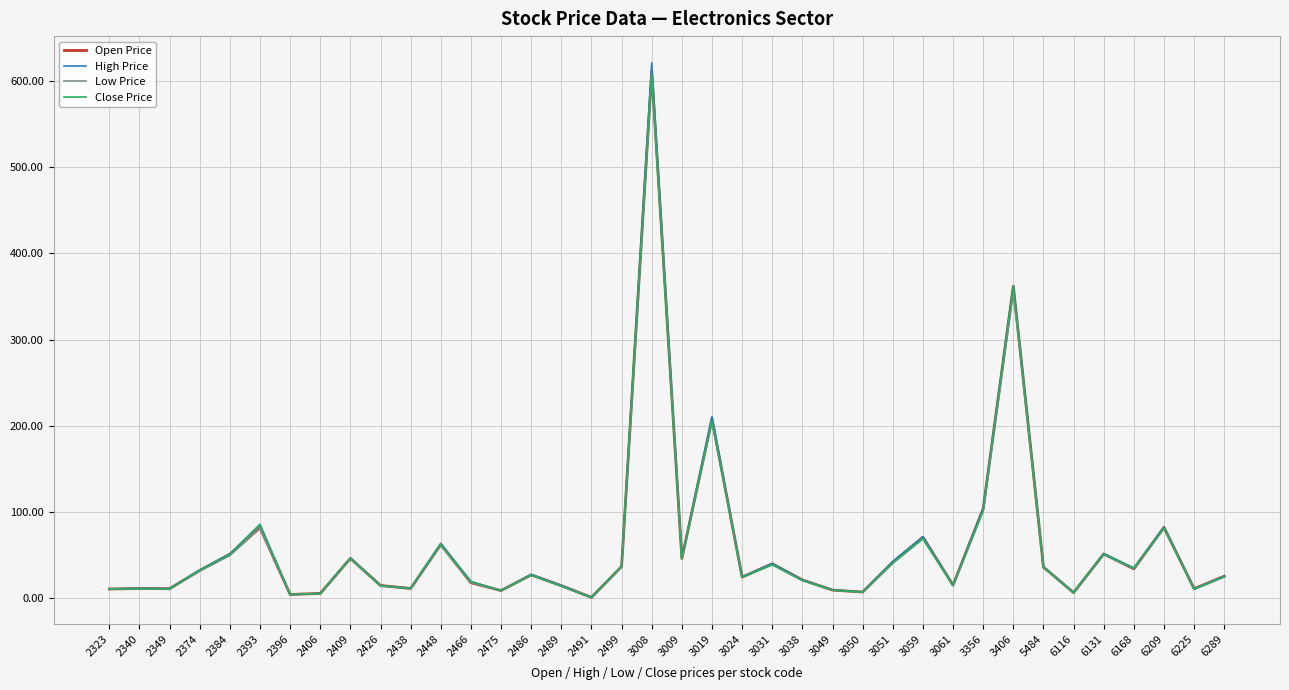

Which series has the largest range (max minus min)?

High Price